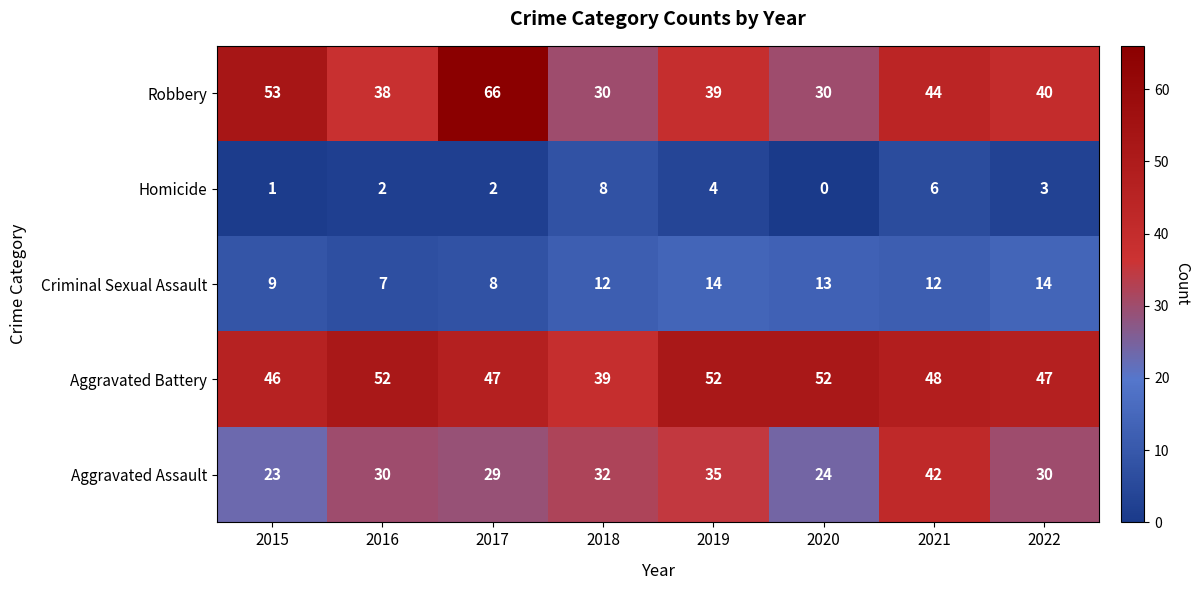

At which label does Aggravated Battery first exceed 48?

2016